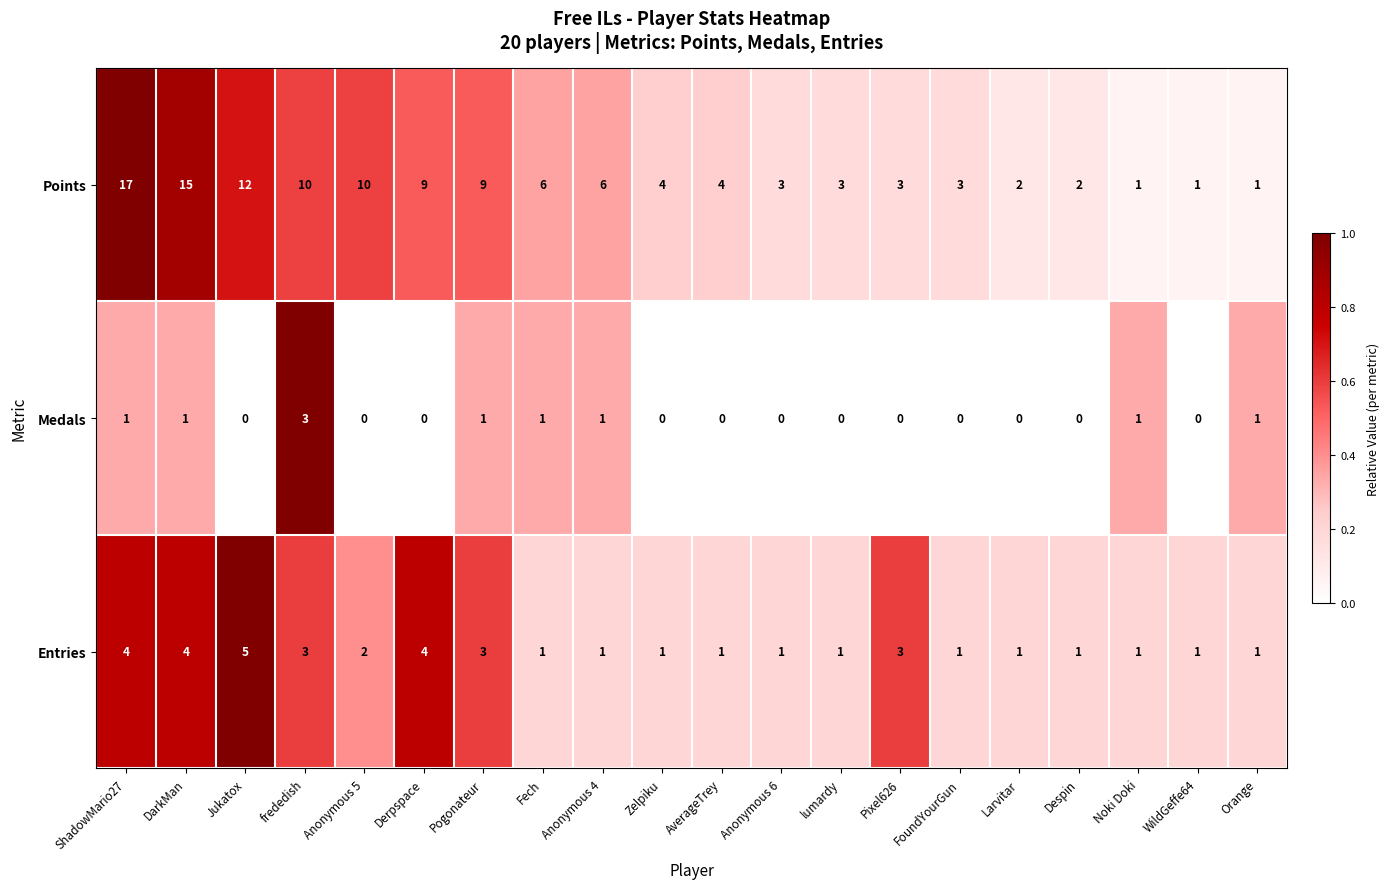

What is the sum of all Entries values?

40